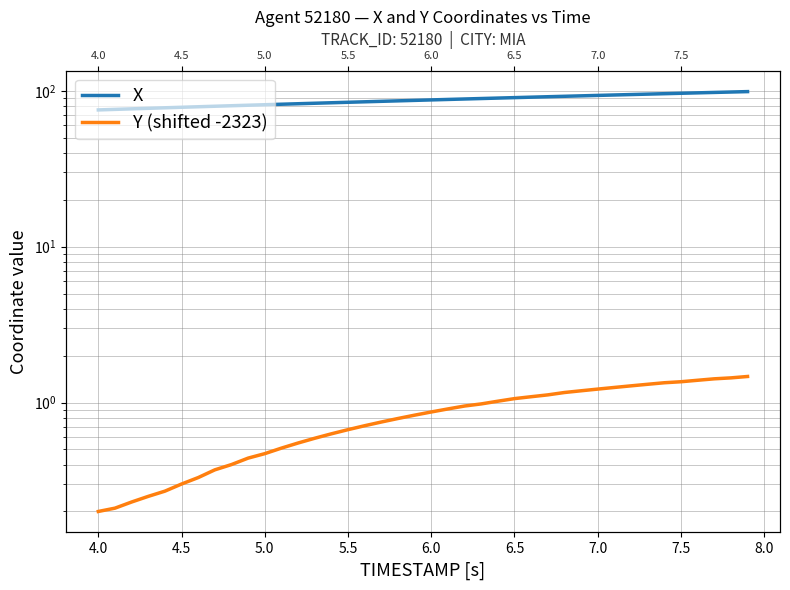

True or false: Y (shifted -2323) and X cross at least once.

False